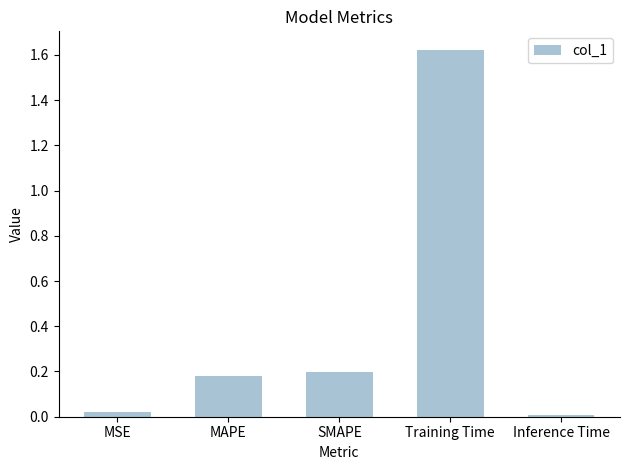

What is the change in value from MSE to SMAPE?

+0.2